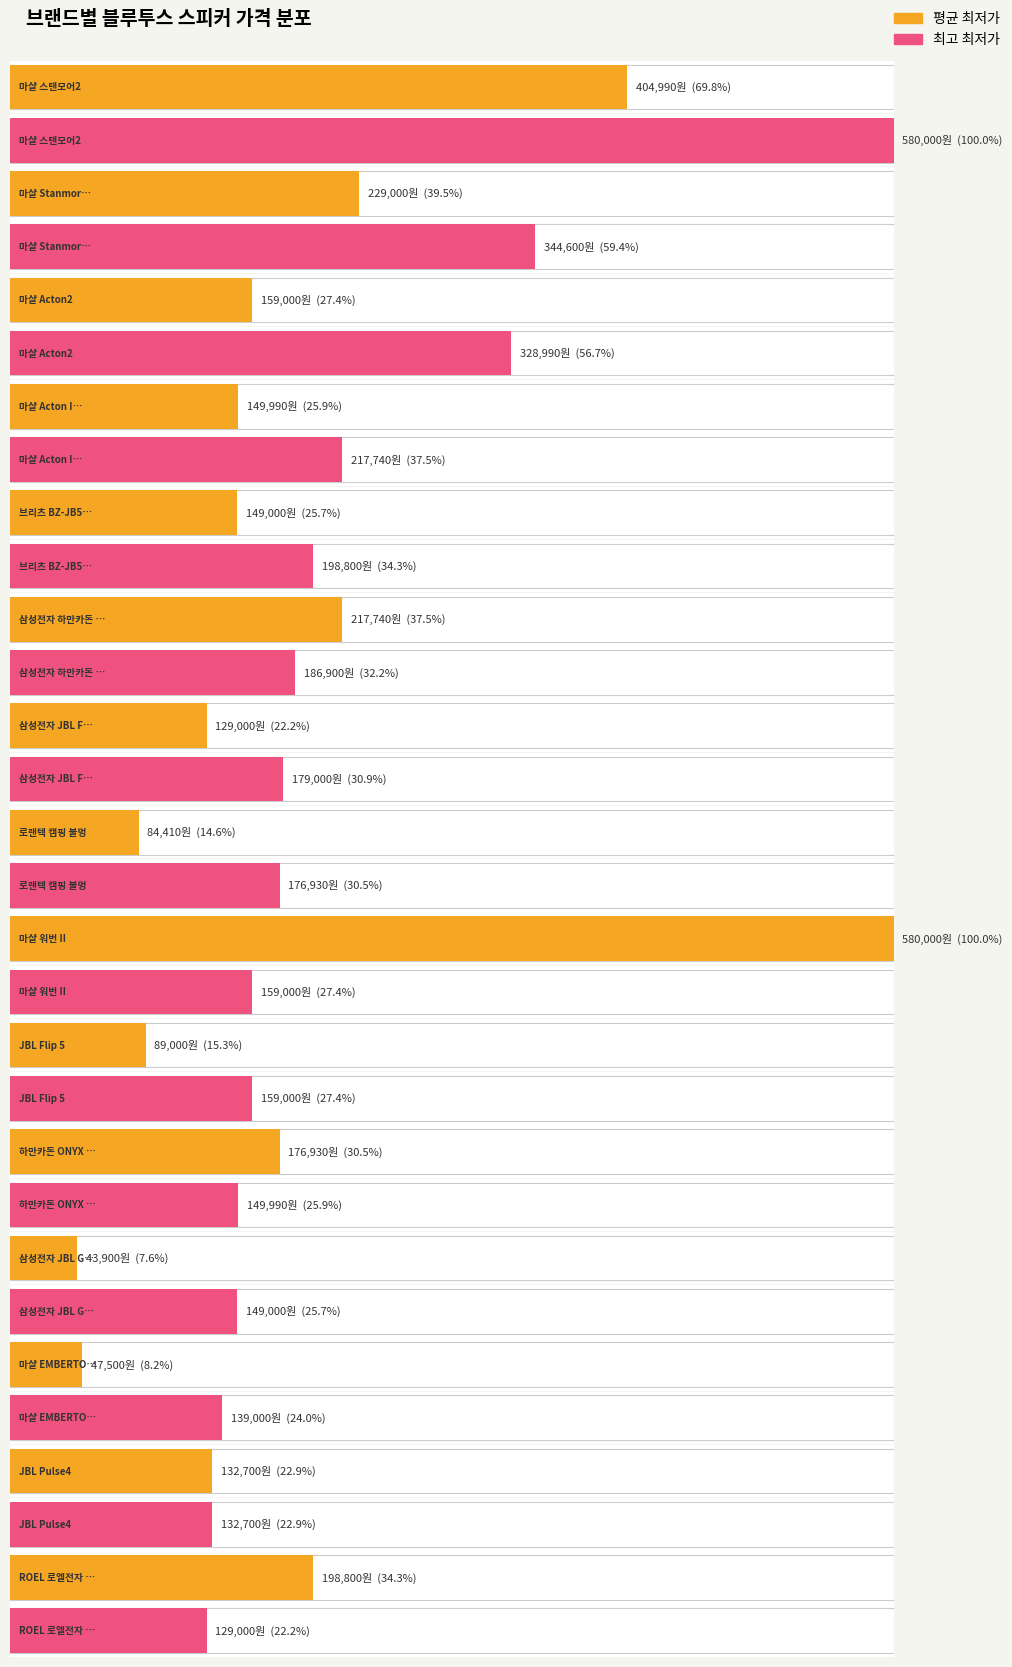

What is the label of the 10th bar from the left?

JBL Flip 5